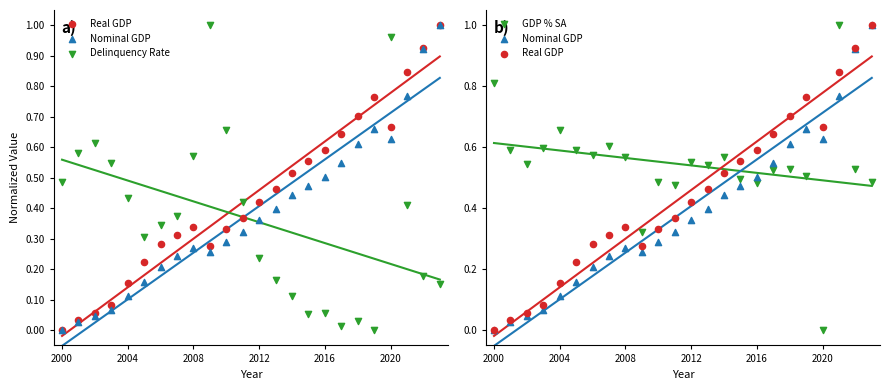

What is the total value across all series at 11?

1.6